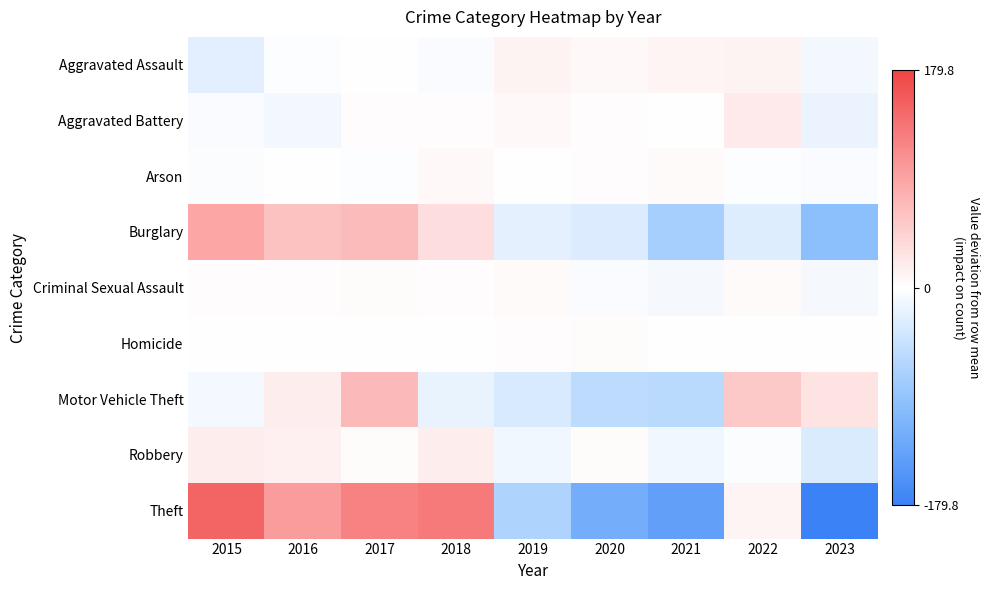

Reading left to right, extract all data points from this chart.

Aggravated Assault: 2015=-23.6	2016=-1.6	2017=0.4	2018=-5.6	2019=11.4	2020=6.4	2021=10.4	2022=12.4	2023=-10.6
Aggravated Battery: 2015=-4.2	2016=-11.2	2017=1.8	2018=2.8	2019=5.8	2020=2.8	2021=-1.2	2022=19.8	2023=-16.2
Arson: 2015=-3.3	2016=-1.3	2017=-2.3	2018=6.7	2019=0.7	2020=1.7	2021=4.7	2022=-2.3	2023=-4.3
Burglary: 2015=87.7	2016=60.7	2017=66.7	2018=33.7	2019=-22.3	2020=-28.3	2021=-74.3	2022=-27.3	2023=-96.3
Criminal Sexual Assault: 2015=1.6	2016=2.6	2017=3.6	2018=1.6	2019=4.6	2020=-4.4	2021=-7.4	2022=5.6	2023=-7.4
Homicide: 2015=-0.3	2016=-1.3	2017=-1.3	2018=-1.3	2019=1.7	2020=3.7	2021=-0.3	2022=0.7	2023=-1.3
Motor Vehicle Theft: 2015=-9.3	2016=17.7	2017=69.7	2018=-17.3	2019=-31.3	2020=-55.3	2021=-56.3	2022=54.7	2023=27.7
Robbery: 2015=17.3	2016=15.3	2017=3.3	2018=17.3	2019=-11.7	2020=3.3	2021=-11.7	2022=-3.7	2023=-29.7
Theft: 2015=148.2	2016=97.2	2017=121.2	2018=128.2	2019=-66.8	2020=-119.8	2021=-139.8	2022=11.2	2023=-179.8